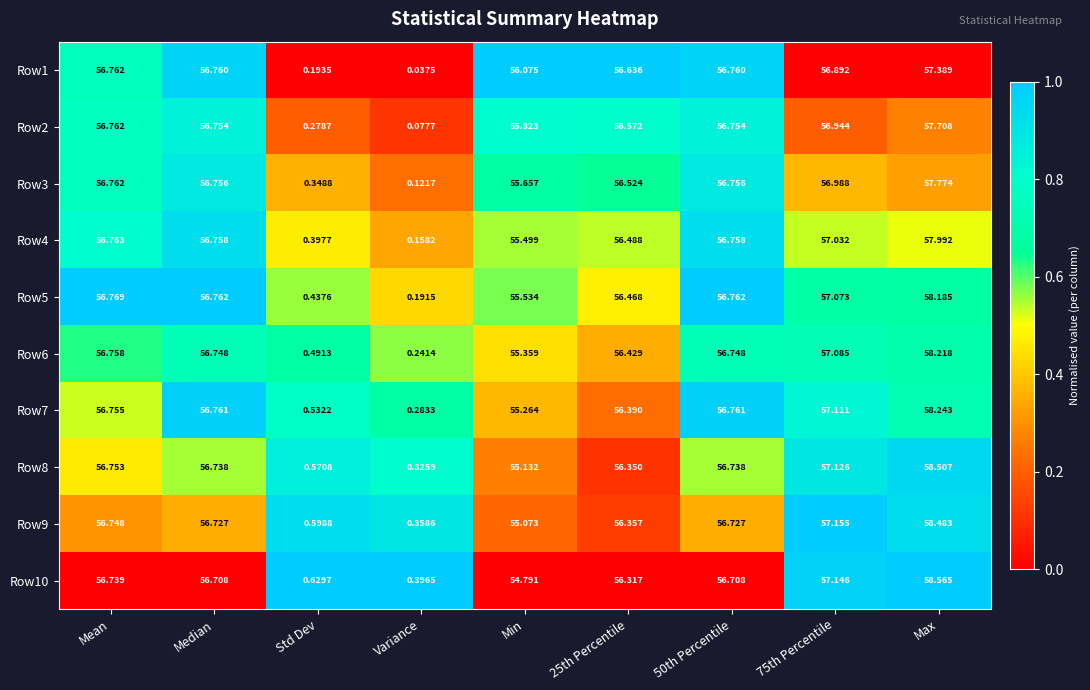

Is the value of Row2 at 50th Percentile greater than the value of Row4 at 50th Percentile?

No